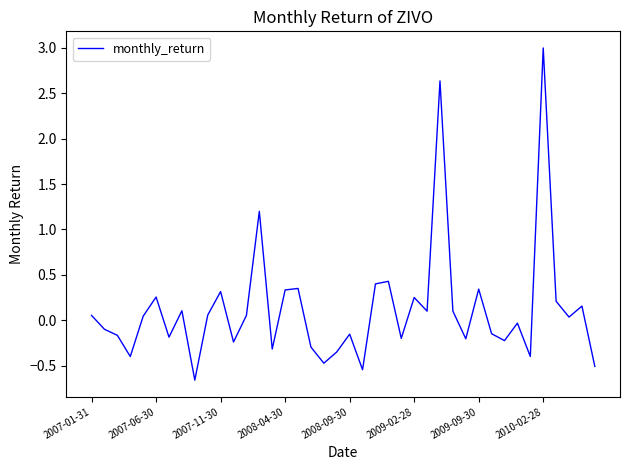

How many values are below zero?

19